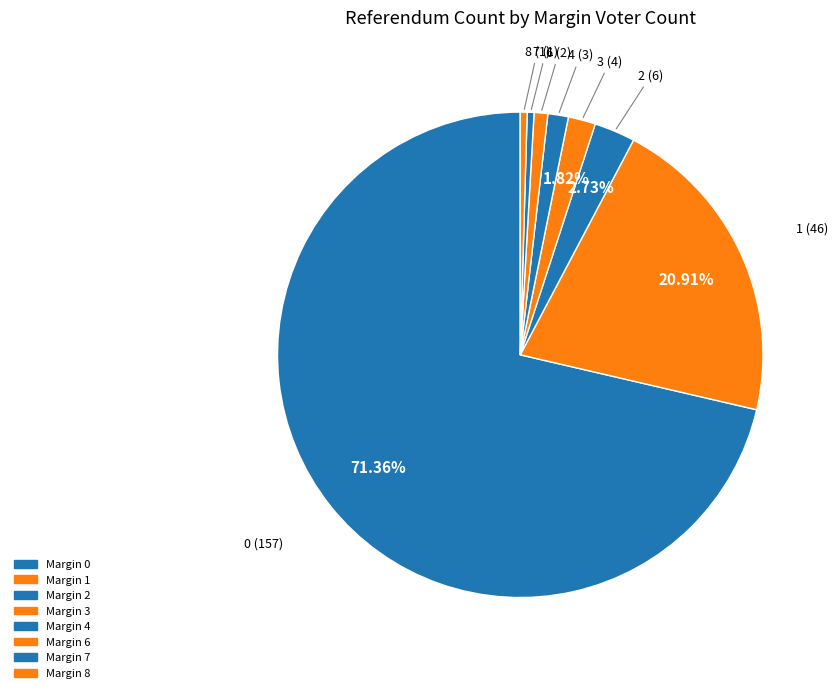

Count the number of slices in the pie.

8